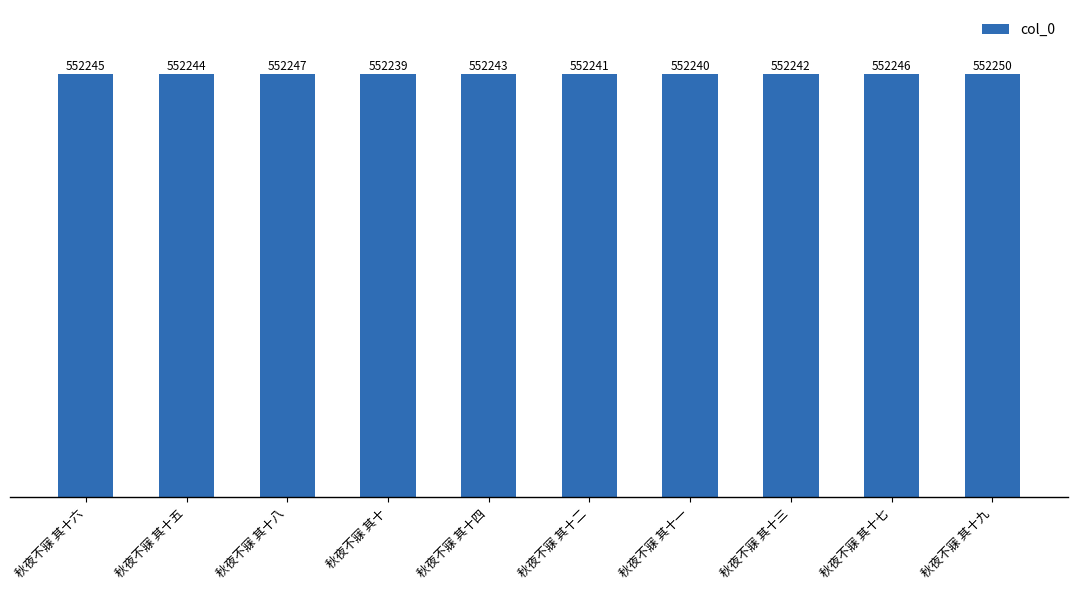

The value at 秋夜不寐 其十四 is 552243. True or false?

True